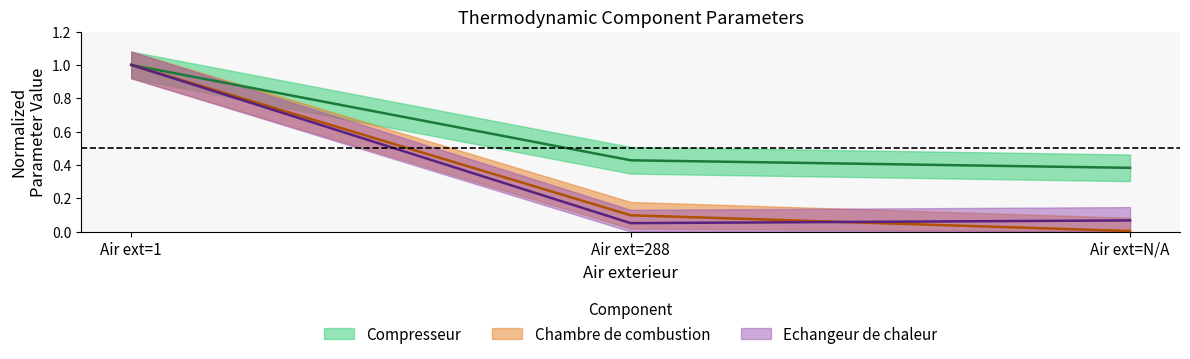

What is the sum of the Echangeur de chaleur values at Air ext=1 and Air ext=288?

1.1